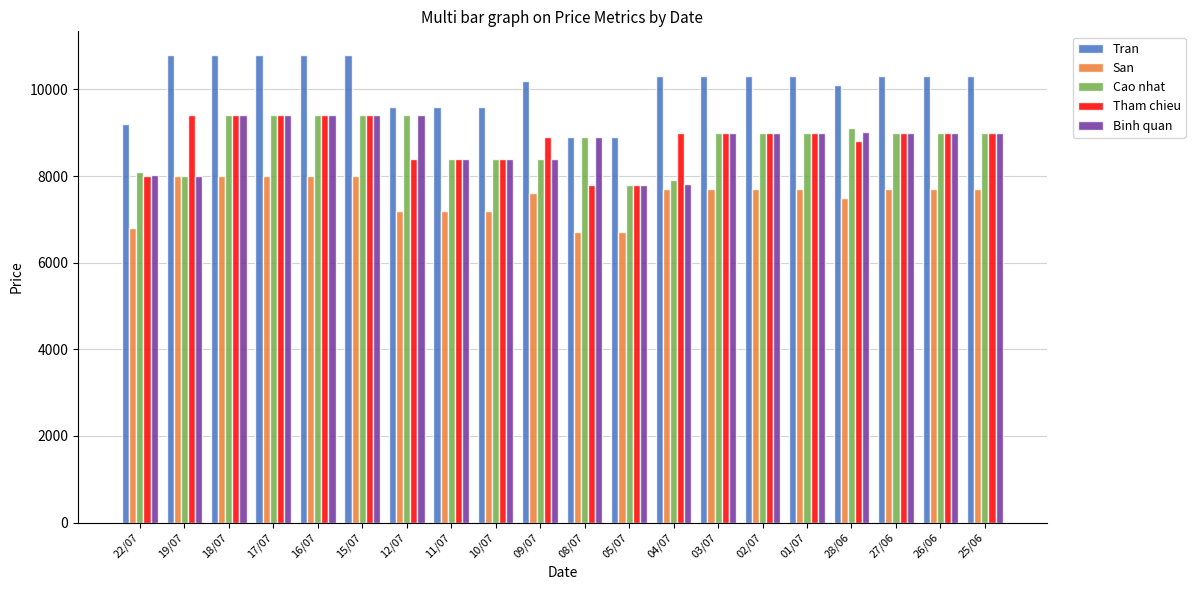

What is the highest value of the San series?

8000